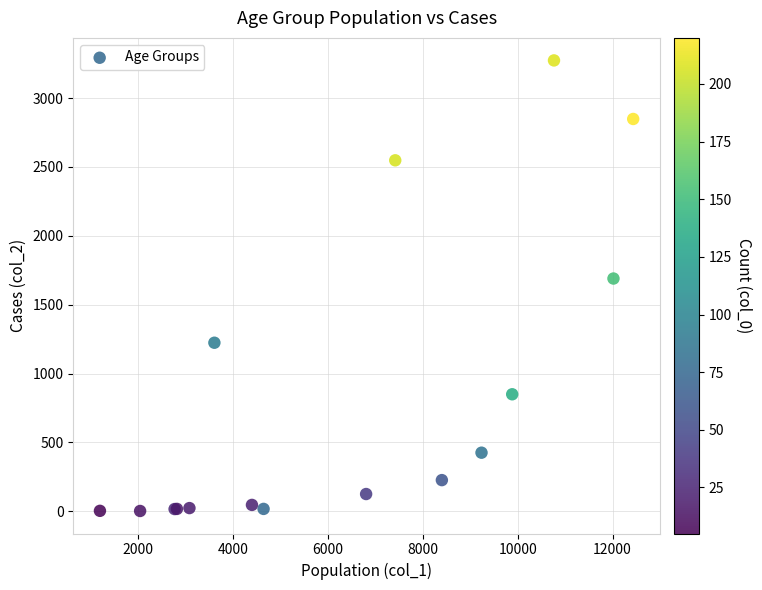

What Y value in the scatter plot is closest to 1638?

1690